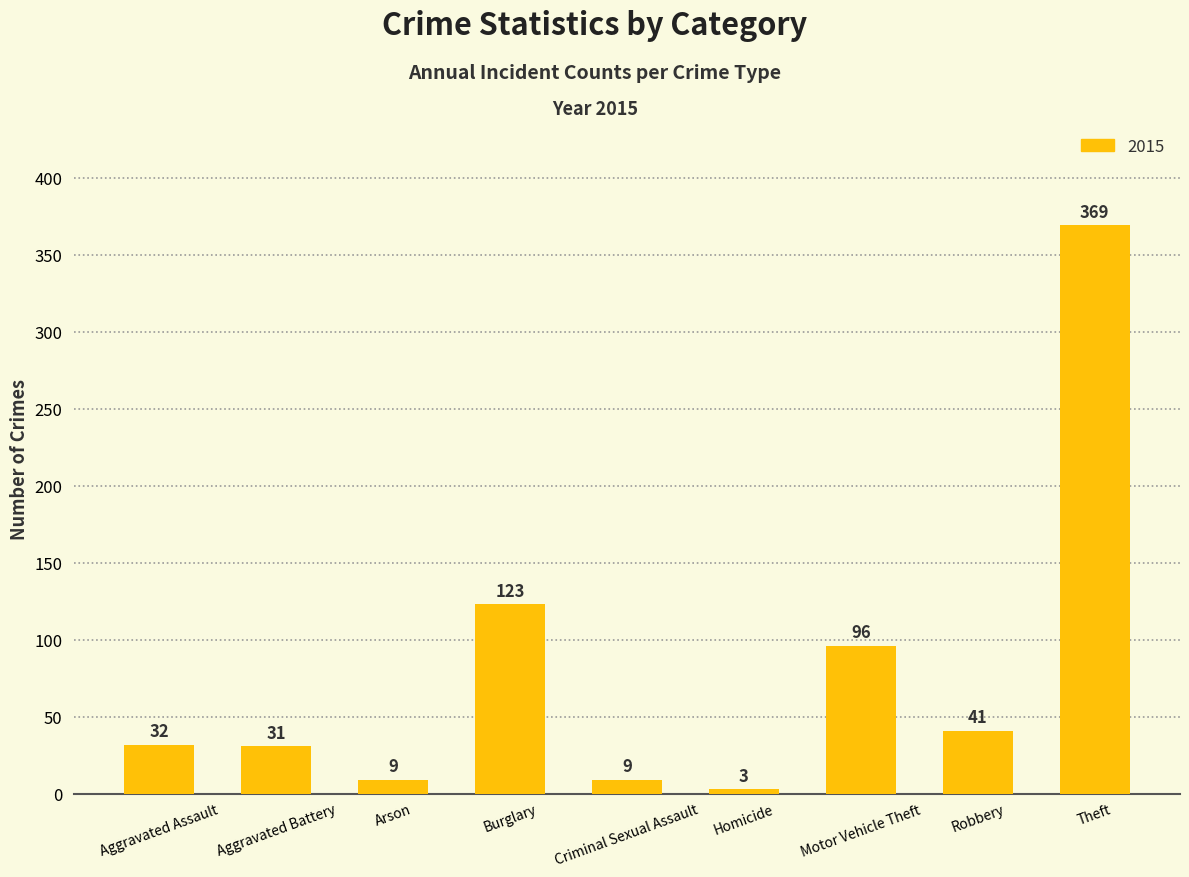

How many bars are there in total?

9